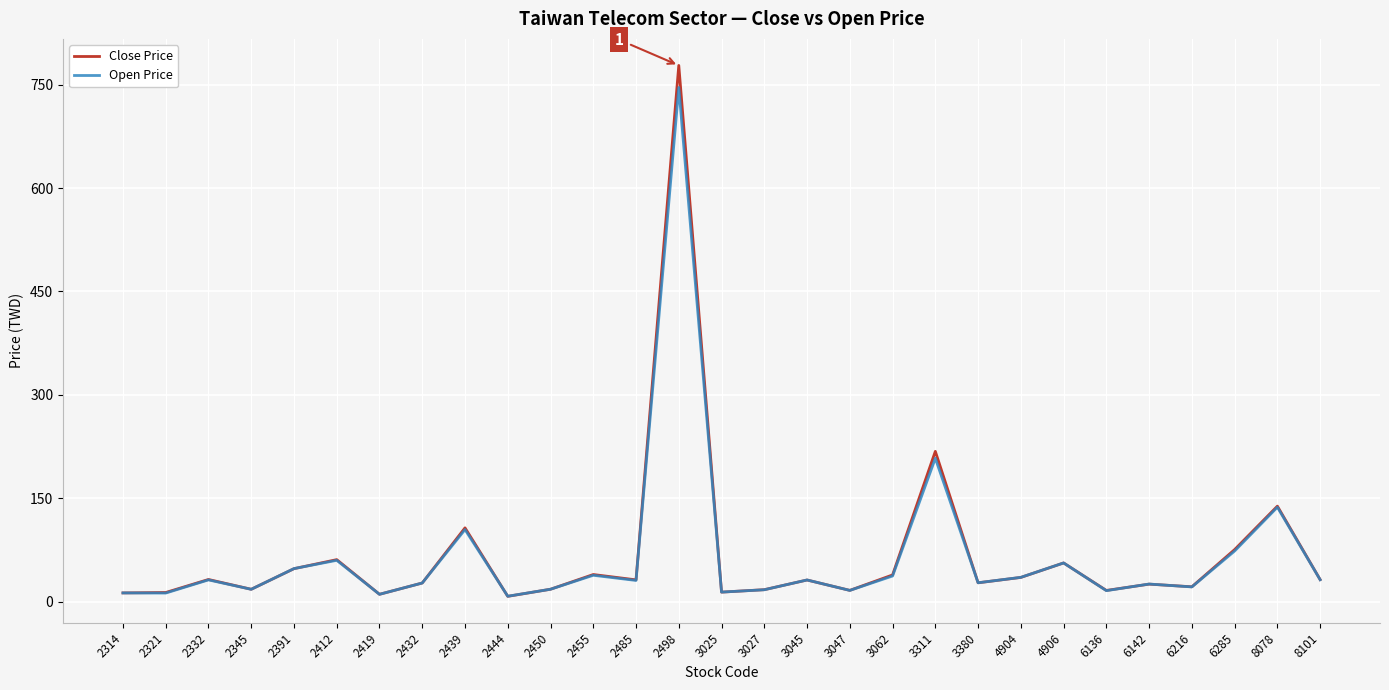

Is it true that Close Price equals 43.0 at 2439?

False